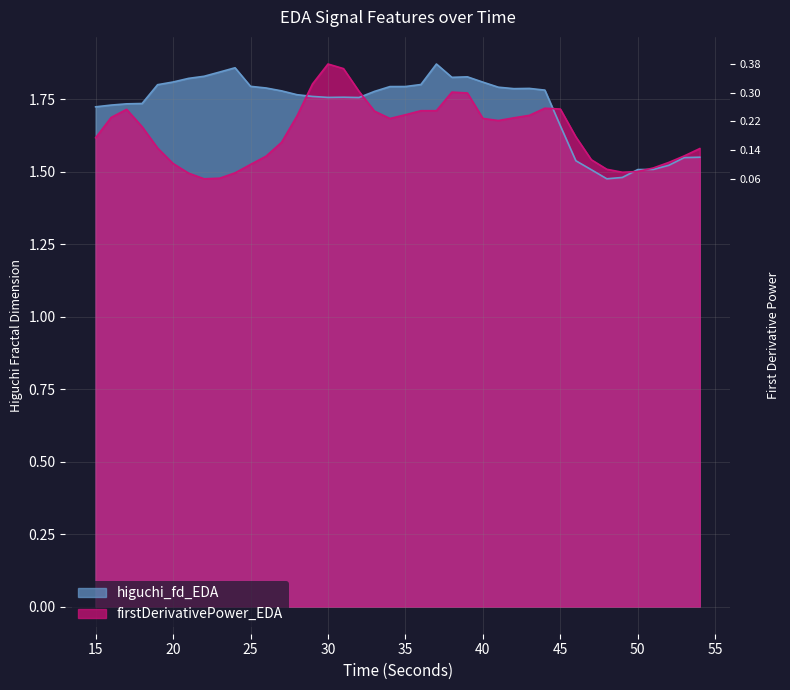

What is the difference between the highest and lowest values at 23?

0.4